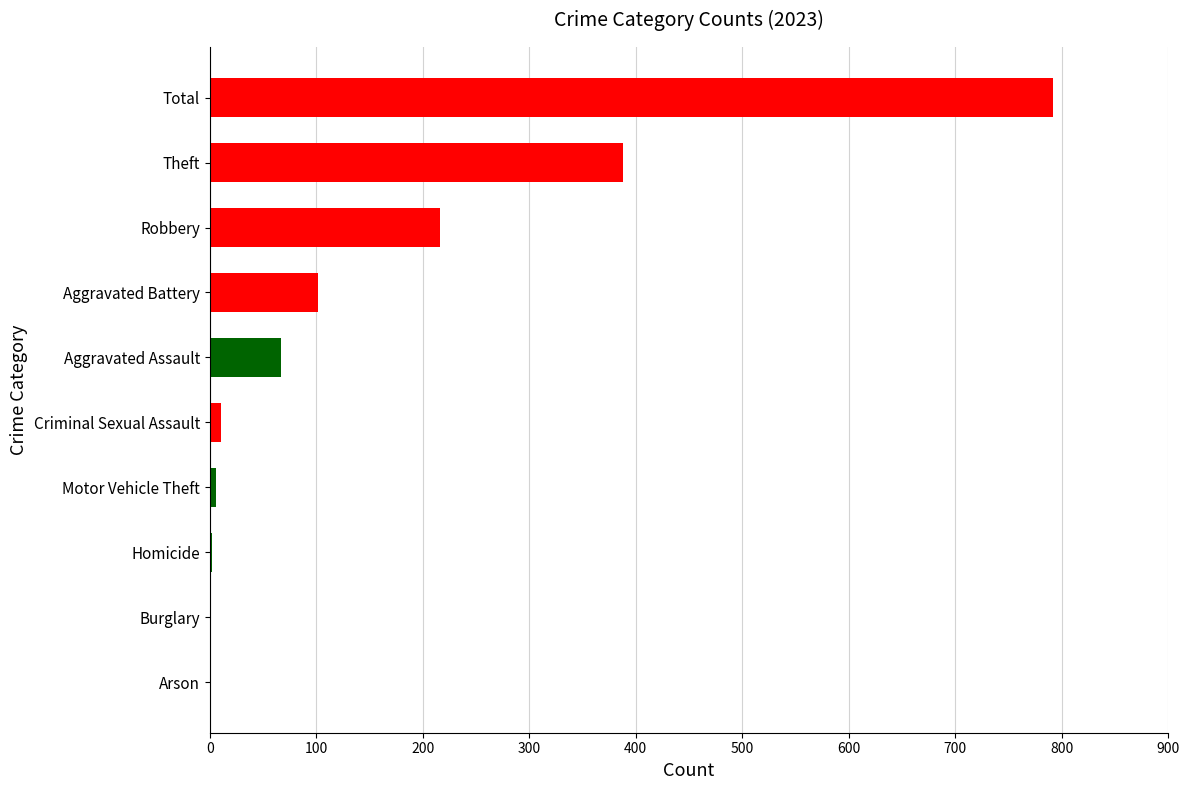

How many series are shown in this chart?

1